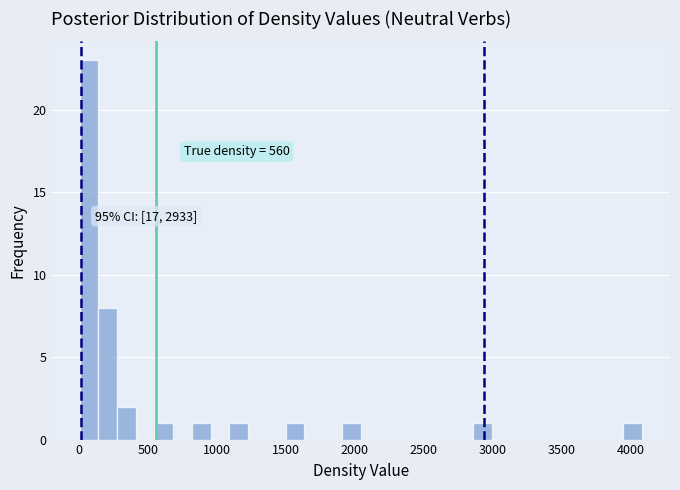

Read against the x-axis, roughly where is the centre of the tallest bar?

50